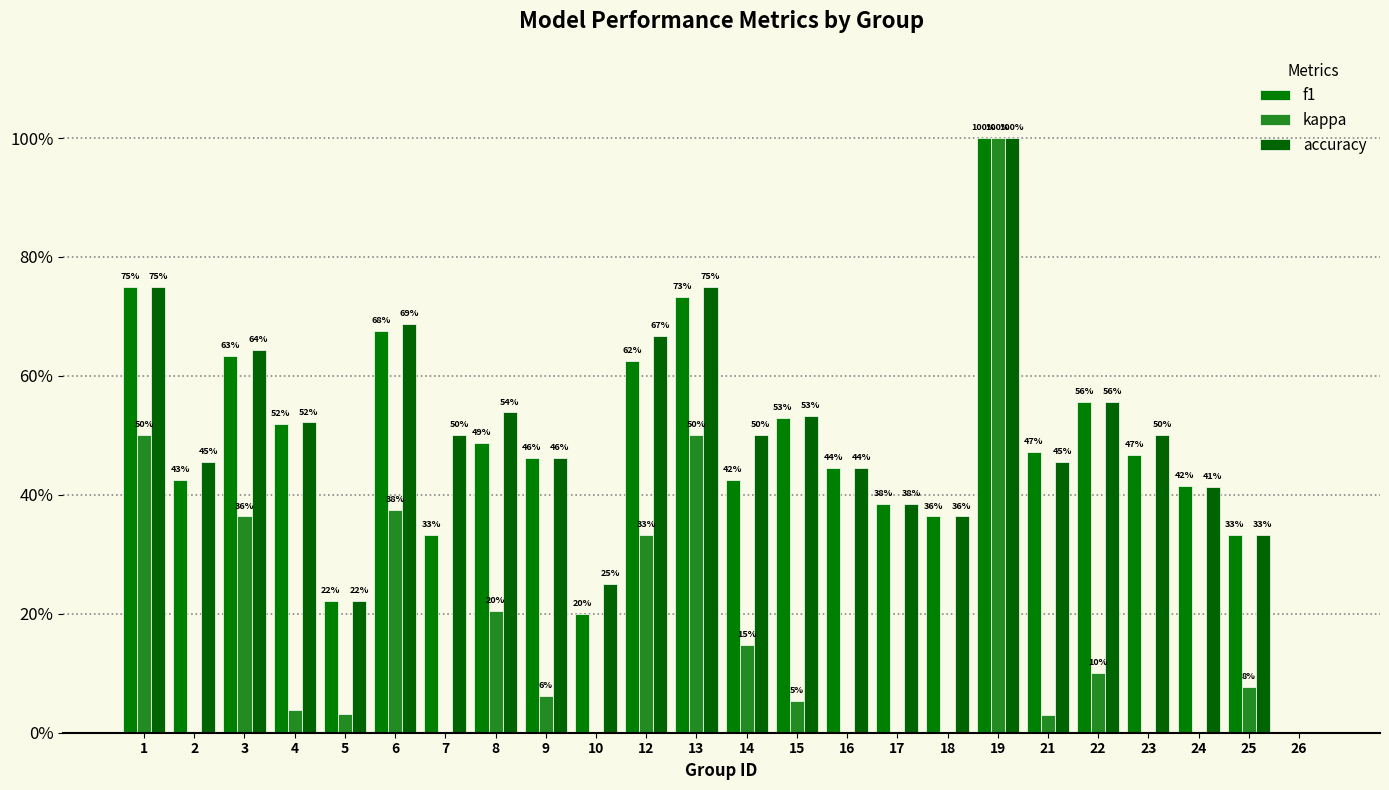

What is the value of the accuracy bar at the 20th from the left?

0.6